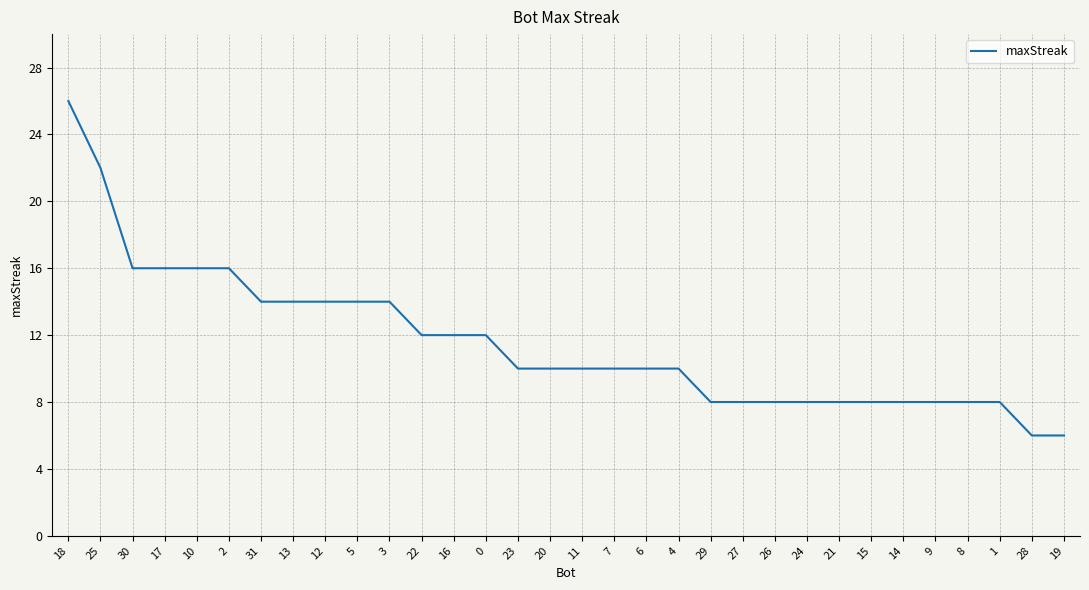

What position from the right is 0?

19